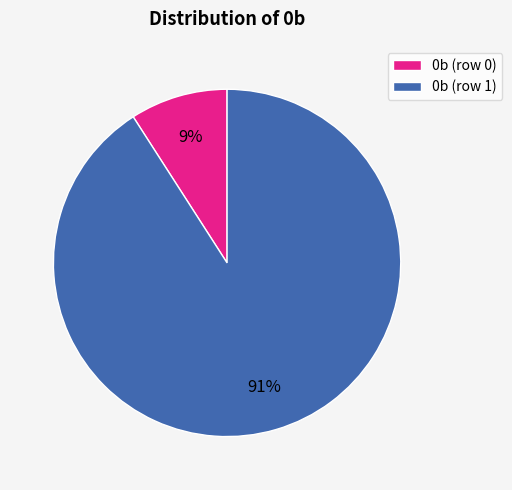

How many segments does this pie chart have?

2